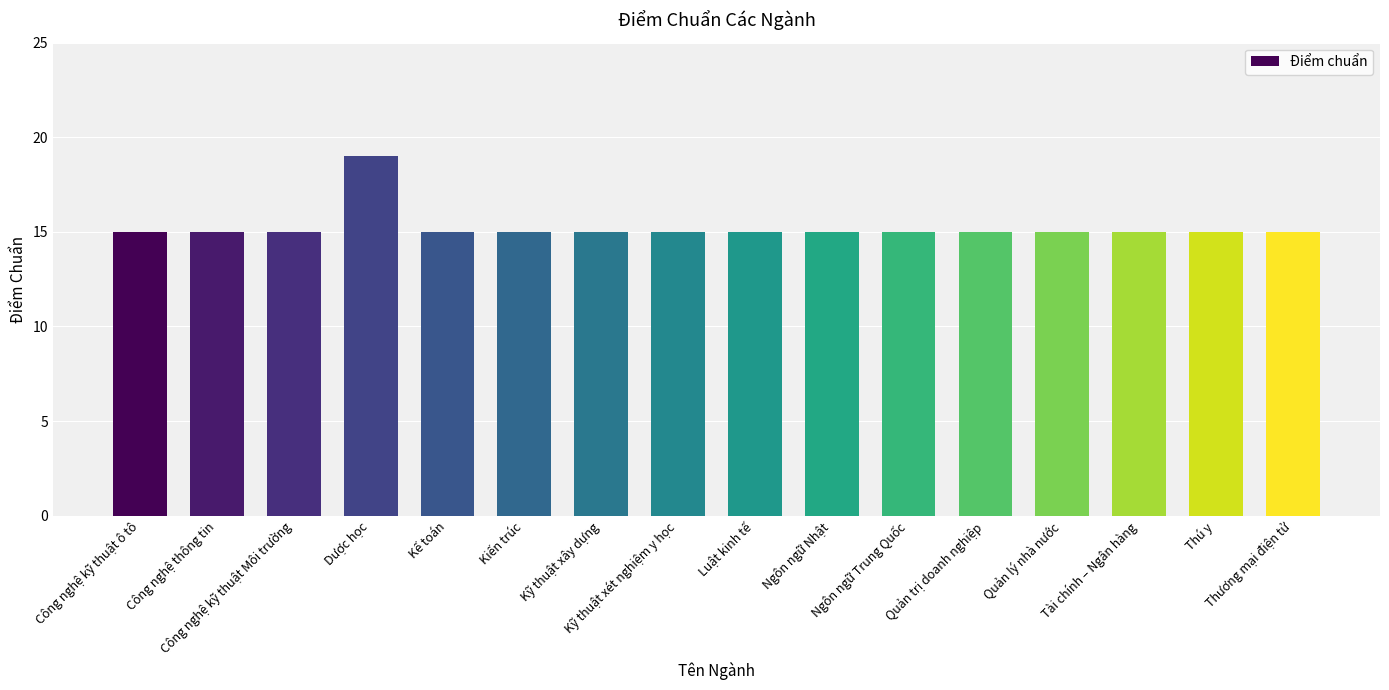

What position from the left is Kỹ thuật xây dựng?

7